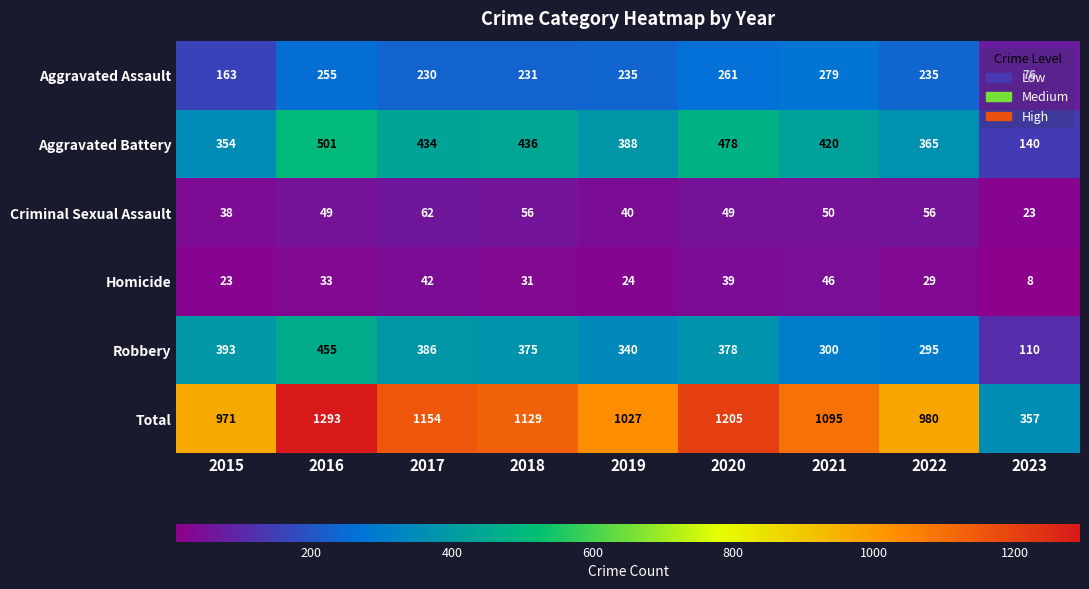

What is the minimum value shown in the chart?

8